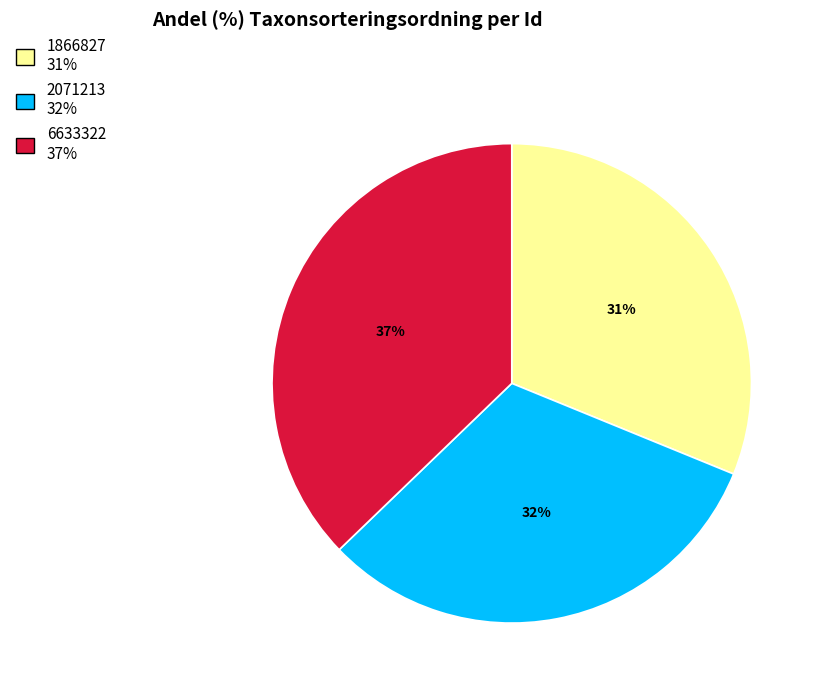

Is 2071213 the majority of the pie?

No